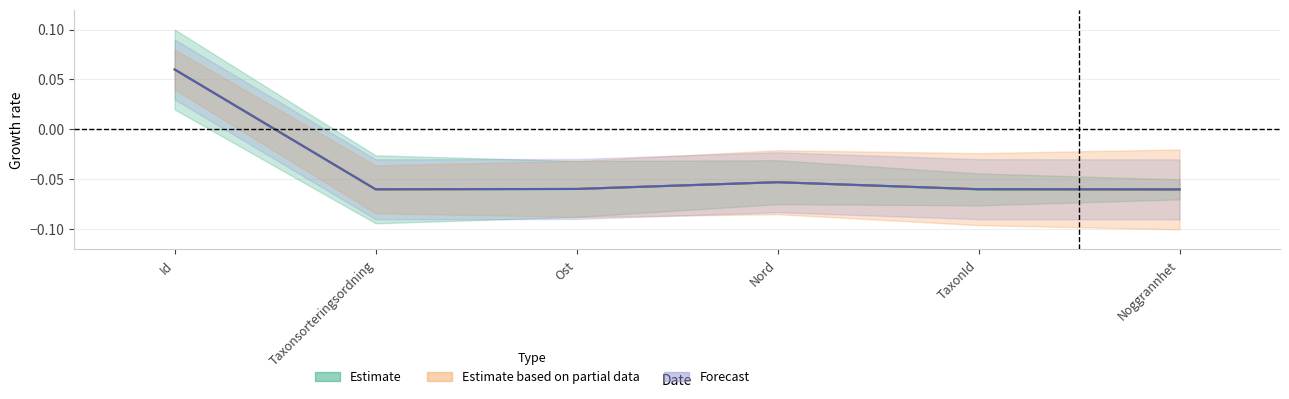

What is the total value across all series at Id?

0.2